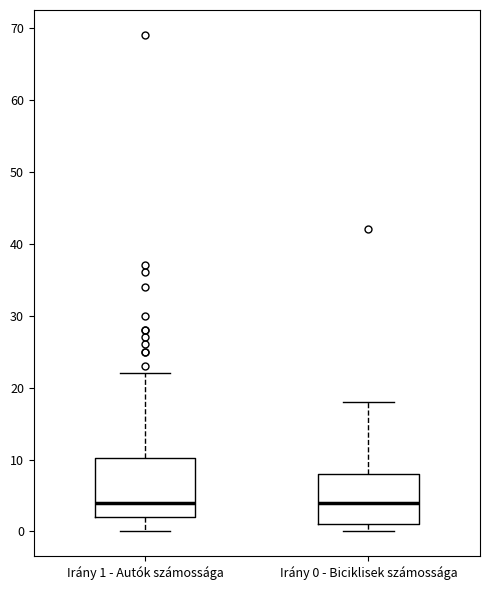

Where does the lower whisker of the box for Irány 1 - Autók számossága end on the y-axis? The values are not printed on the chart, so give them approximately, as read against the axis.

0